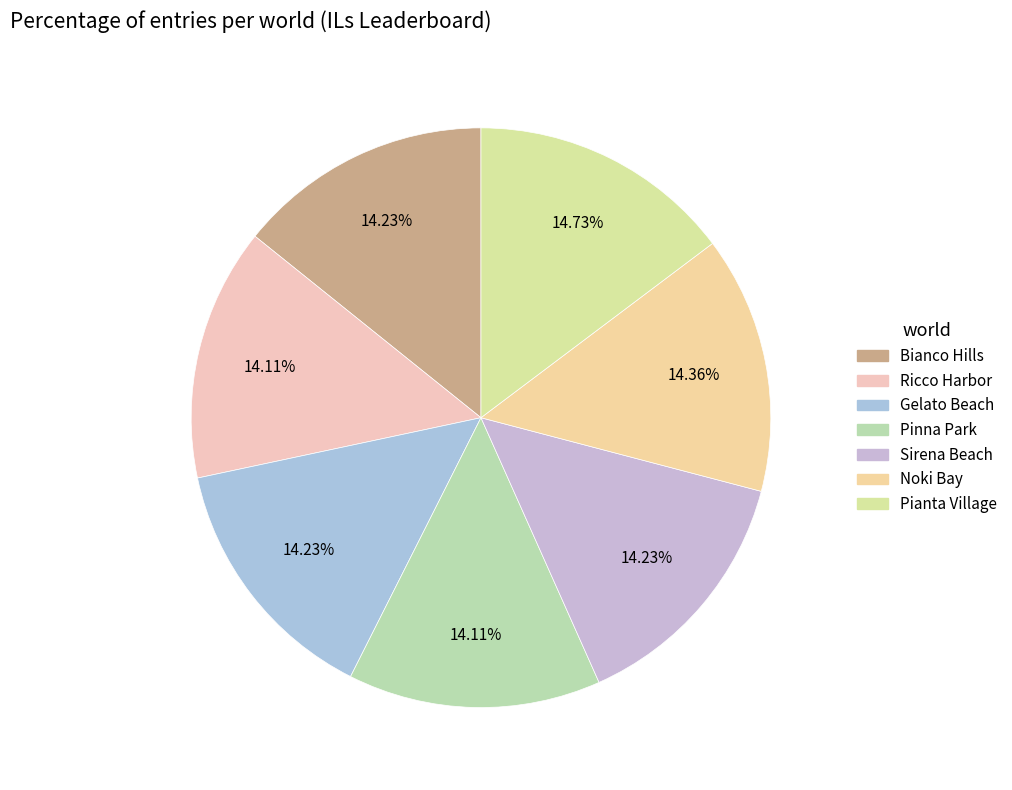

Rank the categories by value from lowest to highest.

Ricco Harbor, Pinna Park, Bianco Hills, Gelato Beach, Sirena Beach, Noki Bay, Pianta Village